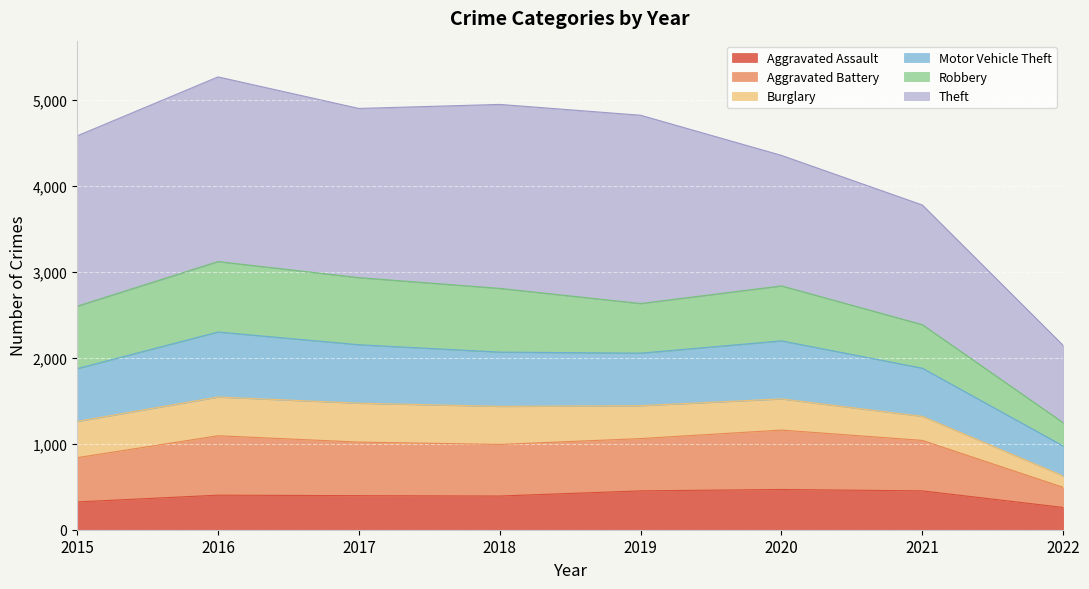

True or false: Aggravated Assault has a value of 114 at 2015.

False